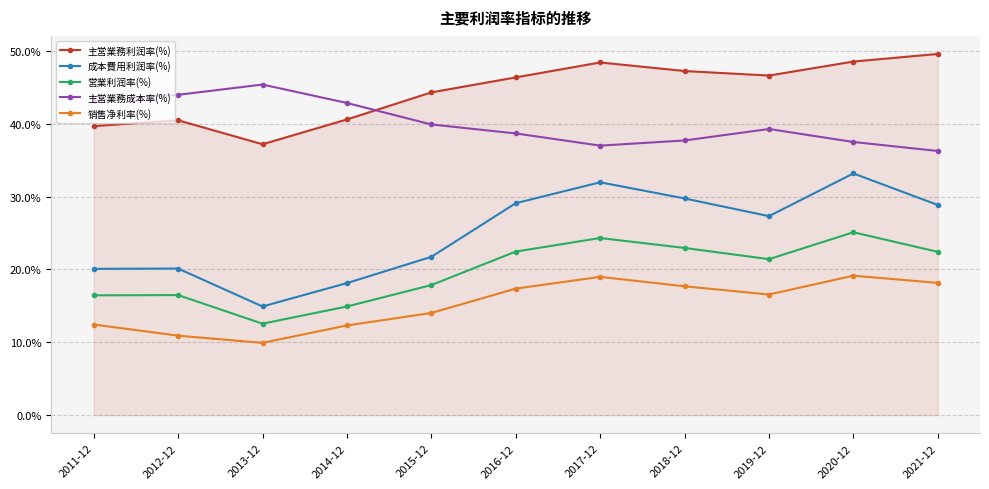

What is the sum of the 主営業務利润率(%) values at 2017-12 and 2020-12?

96.9